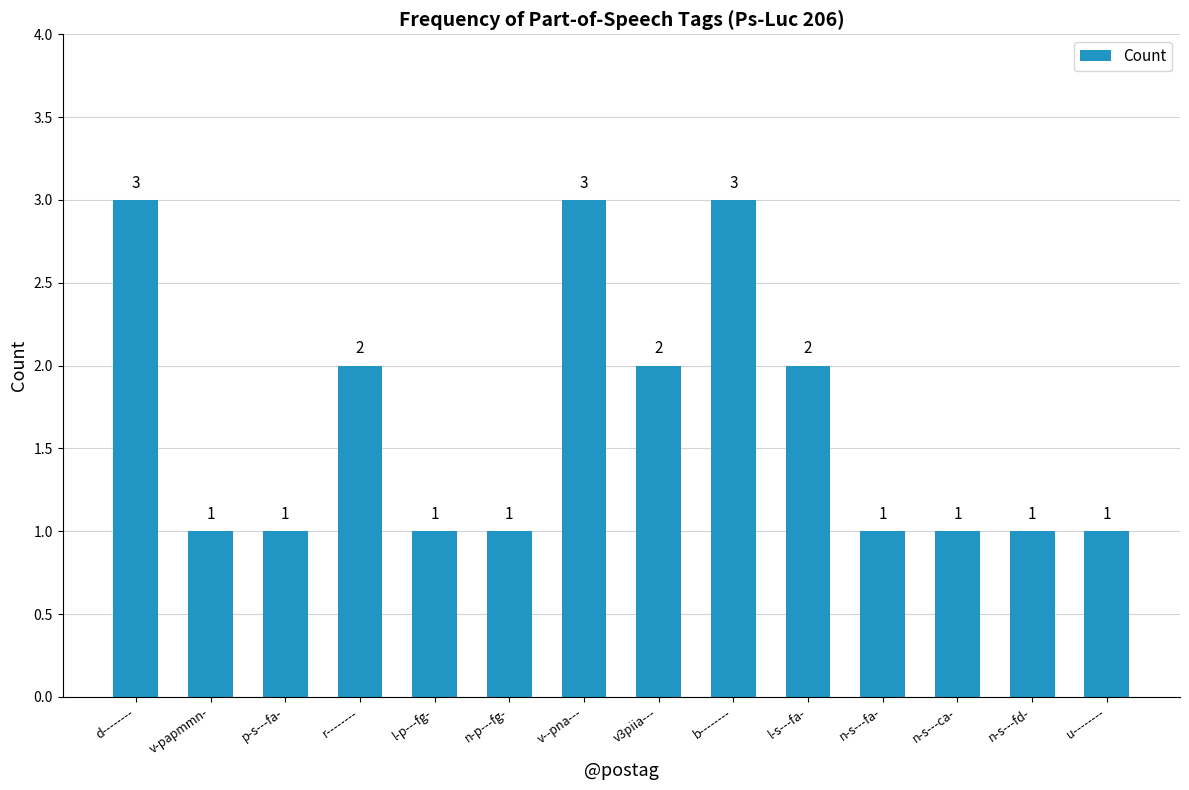

What is the average value?

2